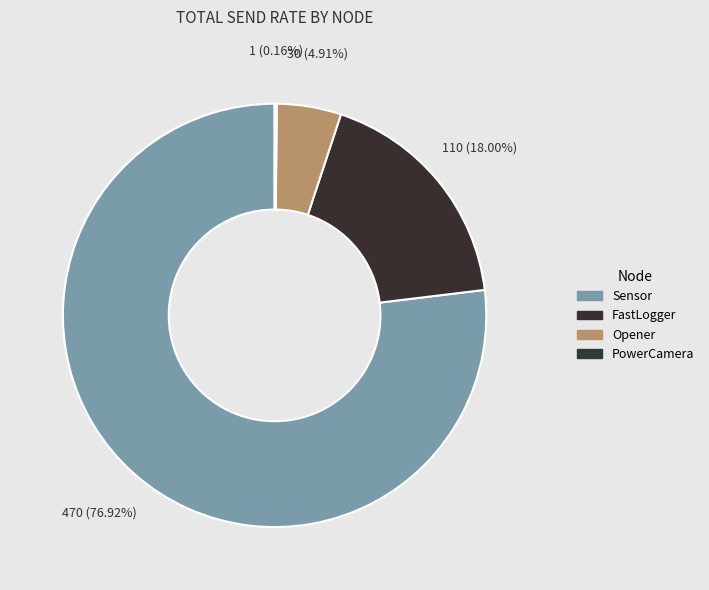

To the nearest percent, what is the difference between the largest and smallest slice percentages?

77%